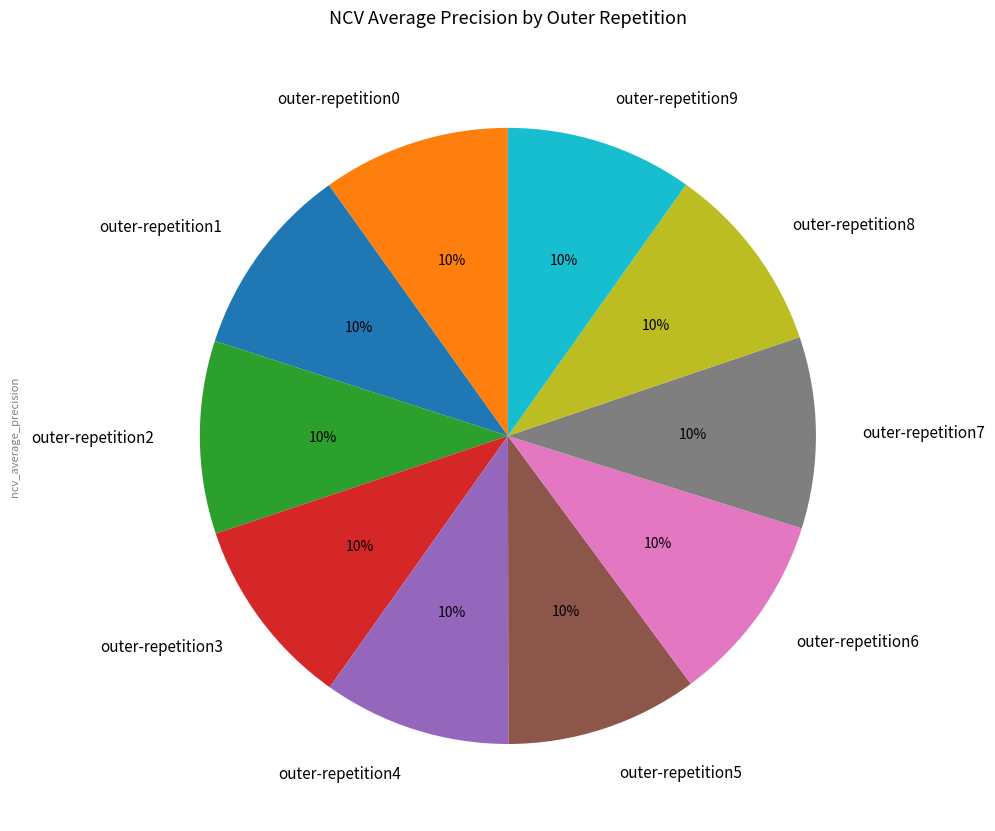

Do outer-repetition1 and outer-repetition4 together represent more than half of the pie?

No